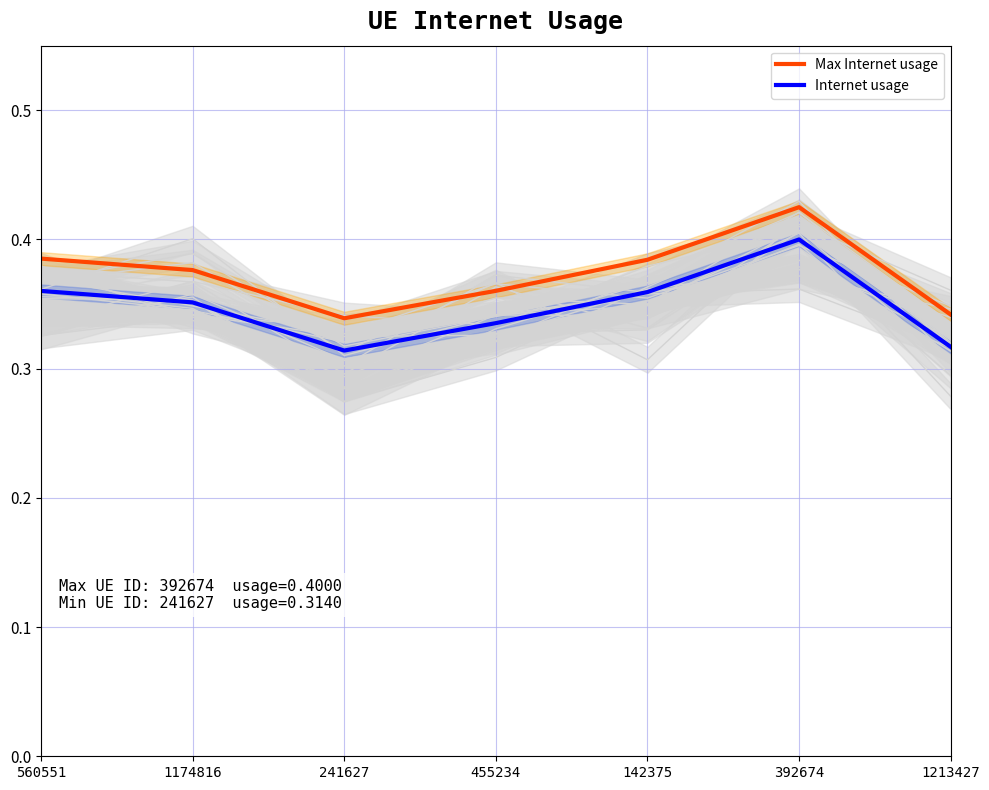

At which category does the chart reach its minimum across all series?

241627